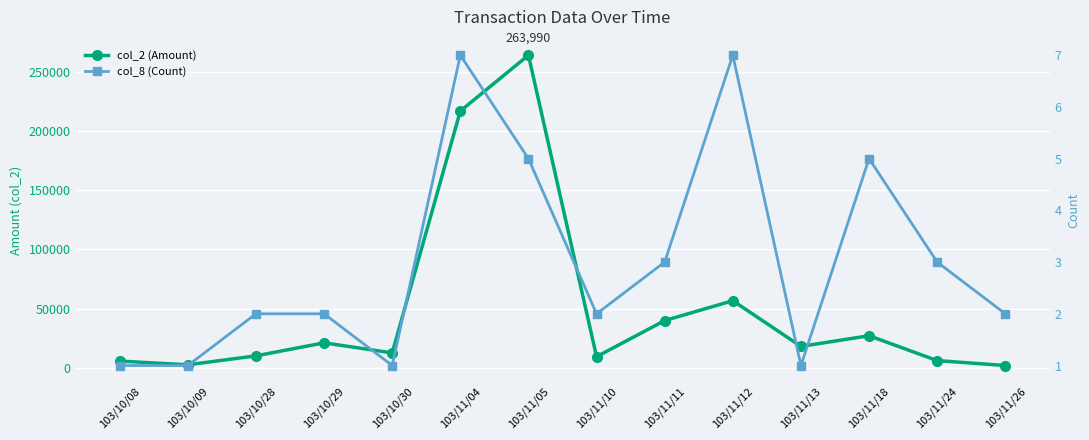

Which category has the lowest value in the col_2 (Amount) series?

103/11/26